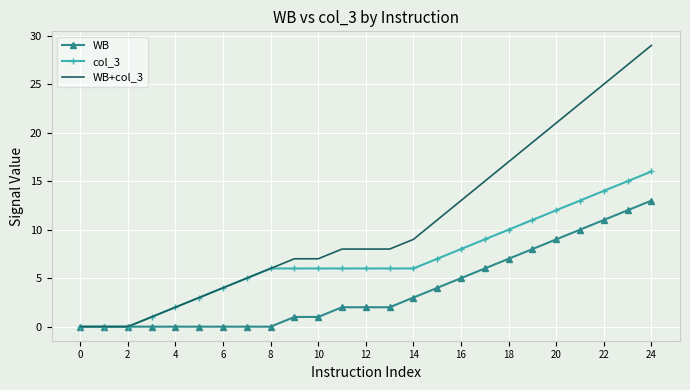

Which series has the largest total across all categories?

WB+col_3